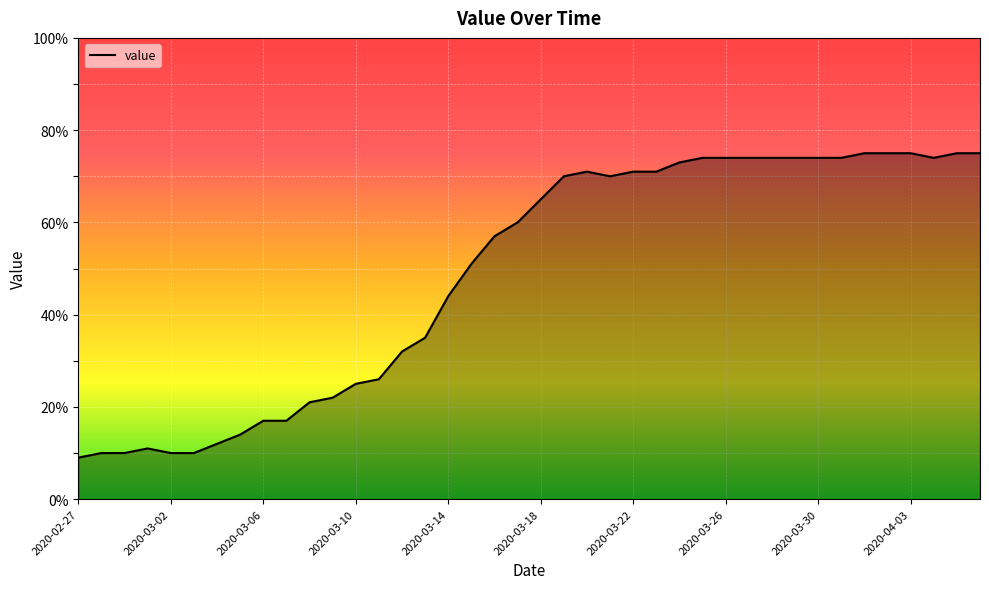

What is the maximum value shown in the chart?

75